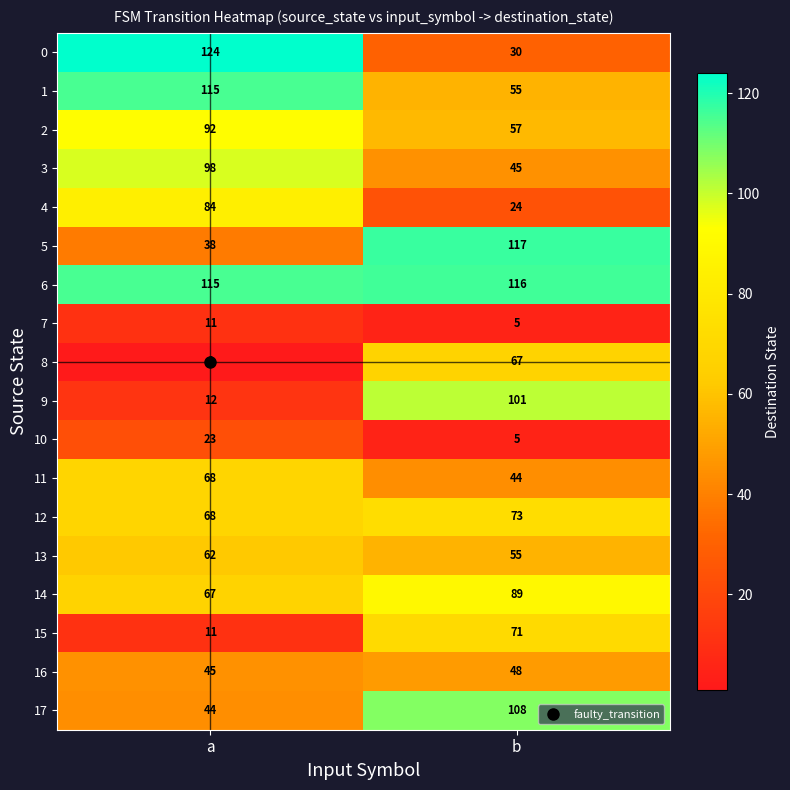

What is the sum of the 1 values at b and a?

170